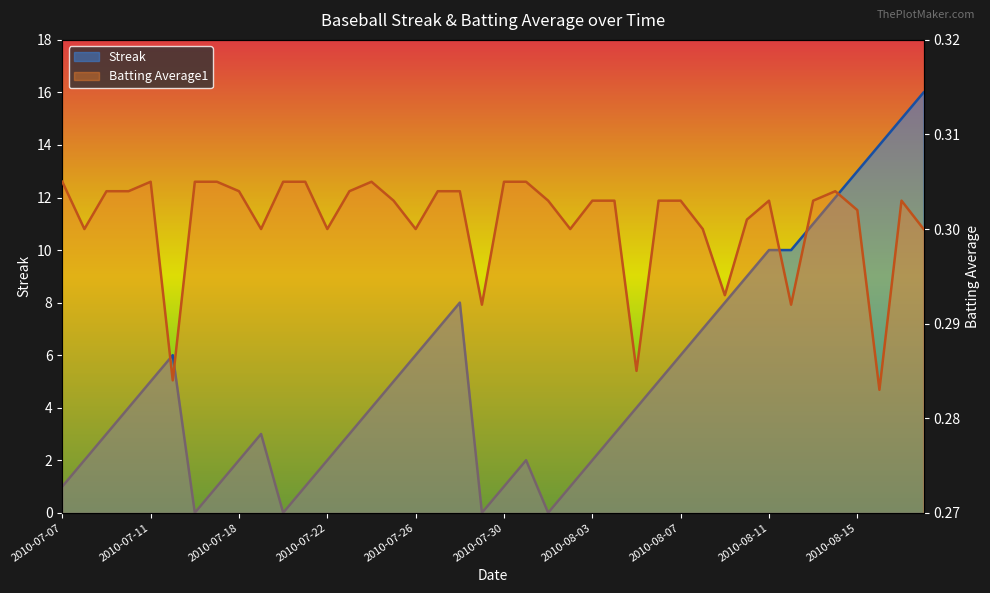

What value does the Batting Average1 series have at 2010-08-10?

0.3